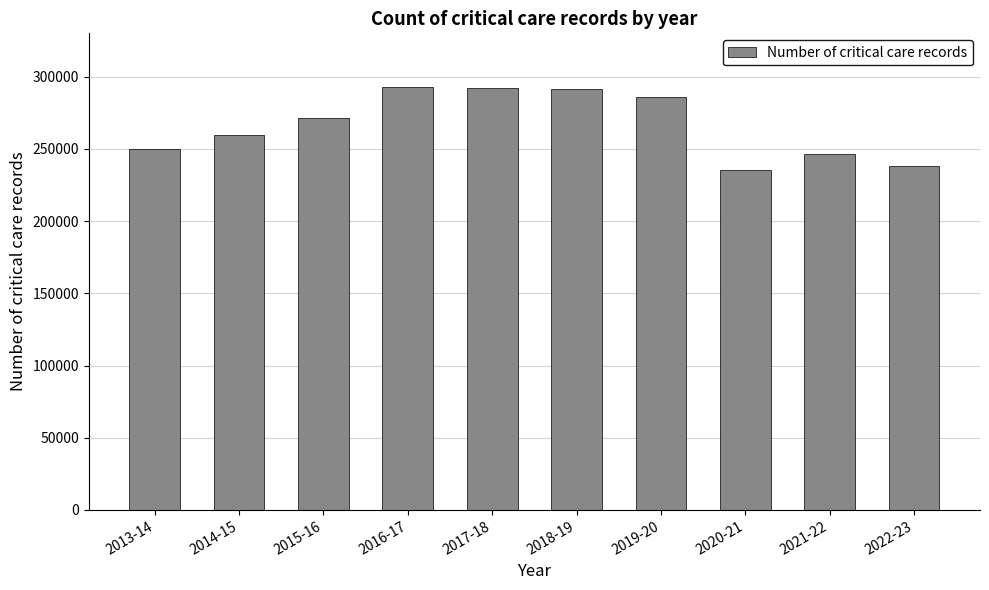

At which label is the value closest to 264216?

2014-15